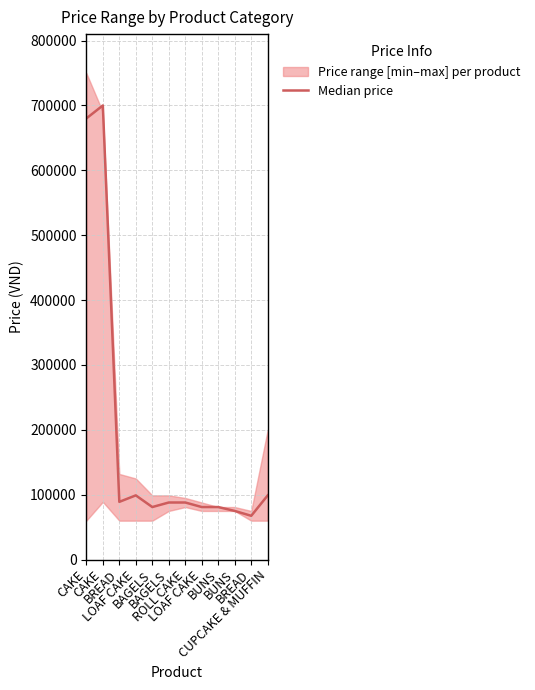

Which has a higher value, CUPCAKE & MUFFIN or CAKE?

CAKE